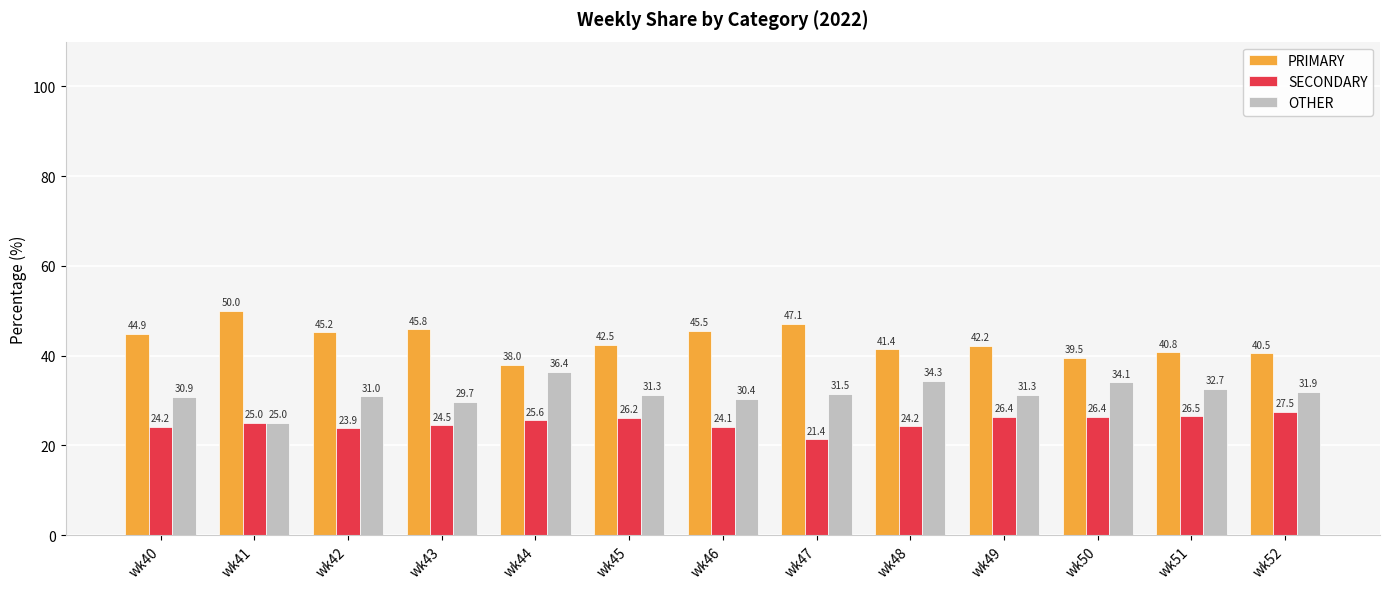

The SECONDARY series shows 25.0 at wk41. True or false?

True